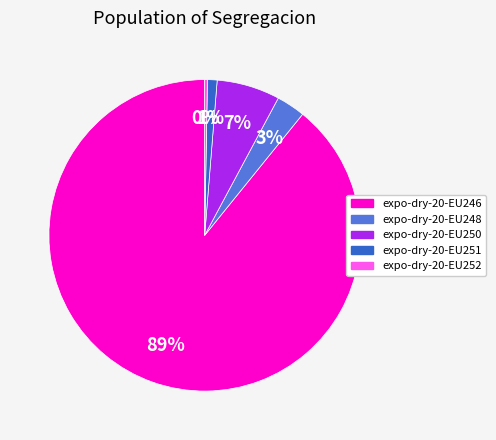

Count the number of slices in the pie.

5